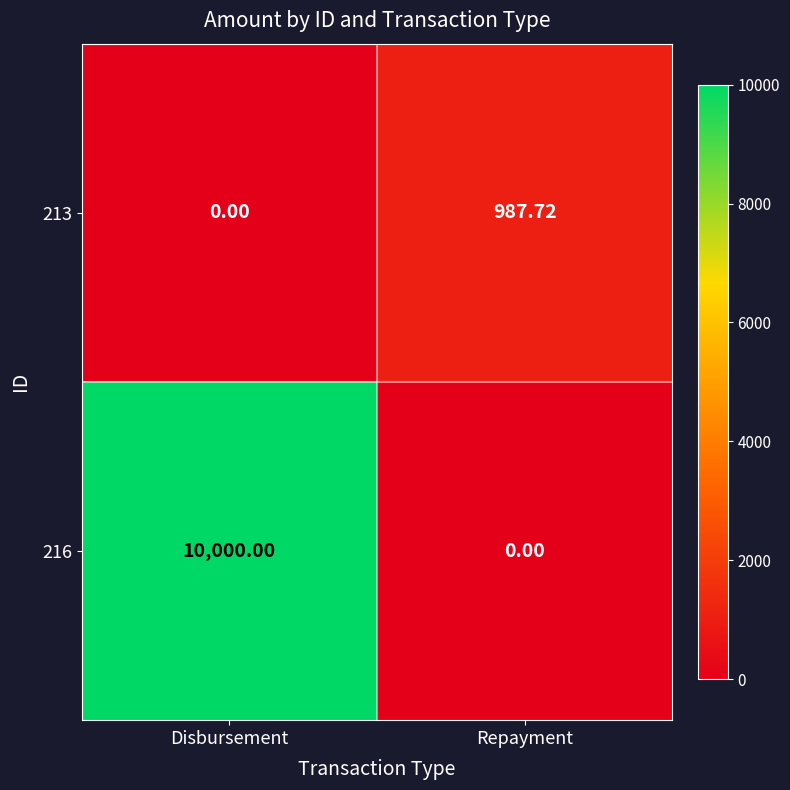

Where does the 213 series first go above 987?

Repayment